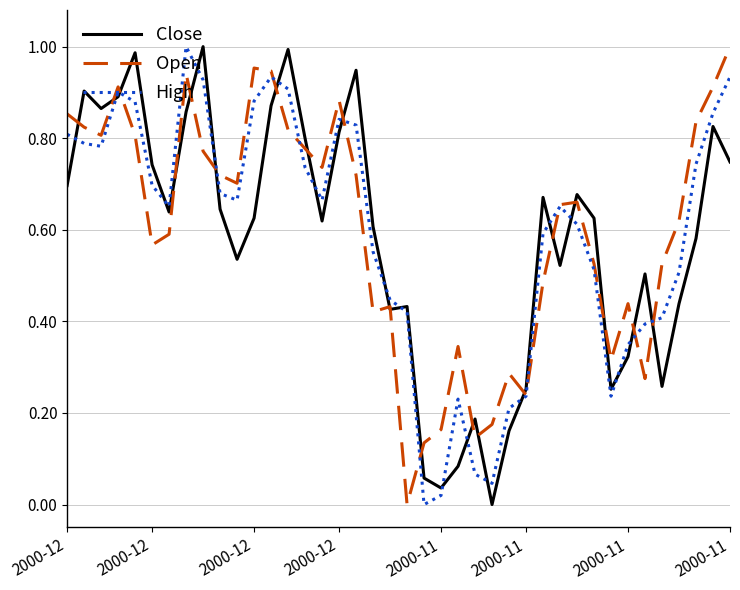

How many positive values does the Close series have?

39